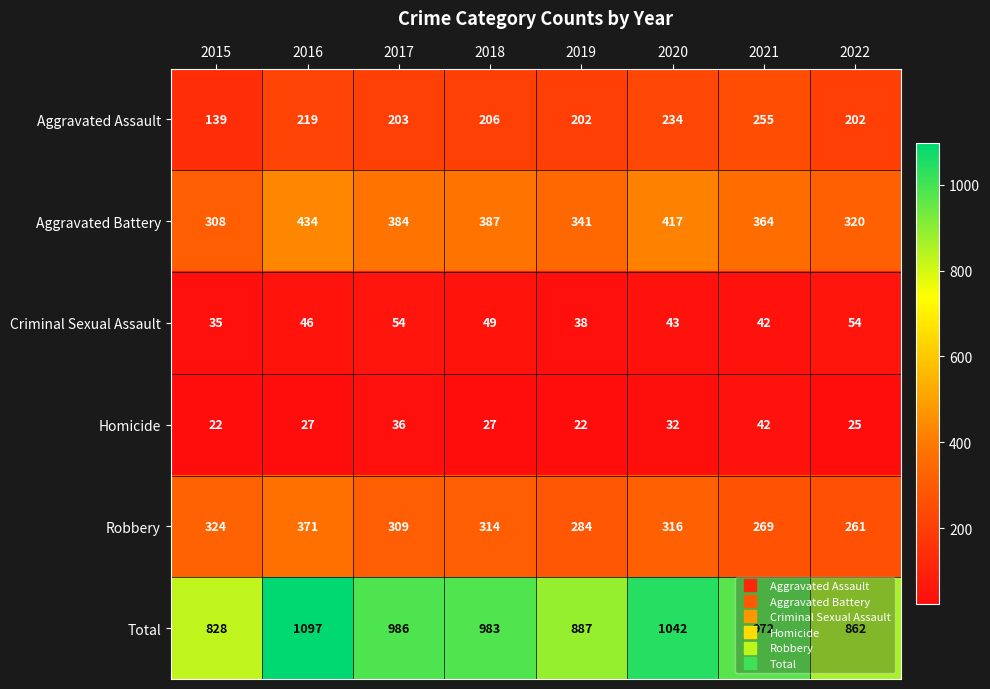

How many series are shown in this chart?

6